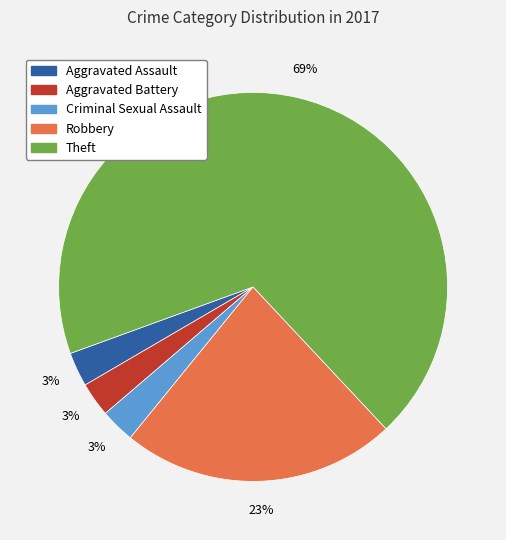

Which category accounts for the majority?

Theft